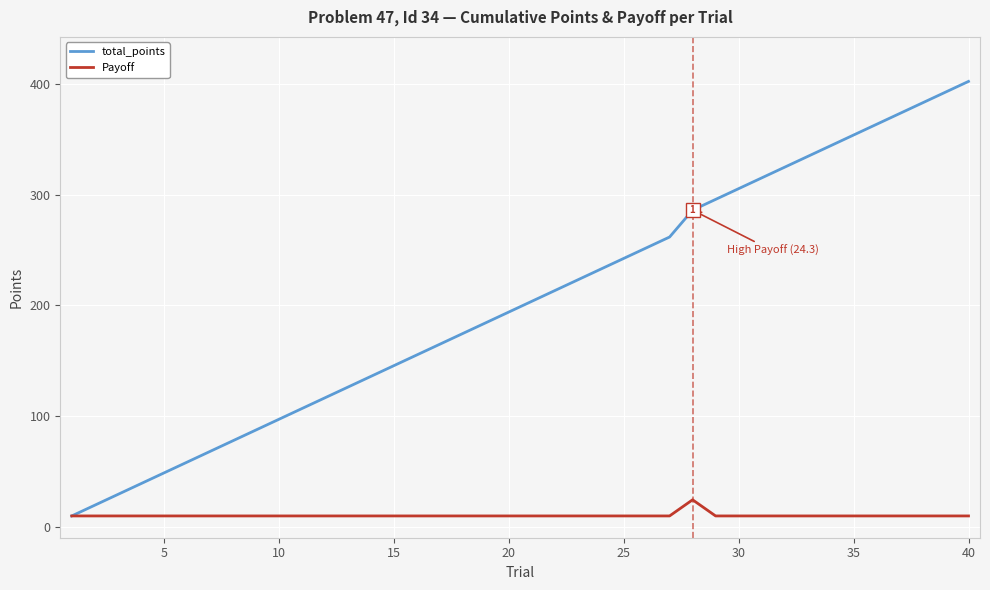

Reading left to right, transcribe all the data shown in this chart.

total_points: 9.7	19.4	29.1	38.8	48.5	58.2	67.9	77.6	87.3	97.0	106.7	116.4	126.1	135.8	145.5	155.2	164.9	174.6	184.3	194.0	203.7	213.4	223.1	232.8	242.5	252.2	261.9	286.2	295.9	305.6	315.3	325.0	334.7	344.4	354.1	363.8	373.5	383.2	392.9	402.6
Payoff: 9.7	9.7	9.7	9.7	9.7	9.7	9.7	9.7	9.7	9.7	9.7	9.7	9.7	9.7	9.7	9.7	9.7	9.7	9.7	9.7	9.7	9.7	9.7	9.7	9.7	9.7	9.7	24.3	9.7	9.7	9.7	9.7	9.7	9.7	9.7	9.7	9.7	9.7	9.7	9.7